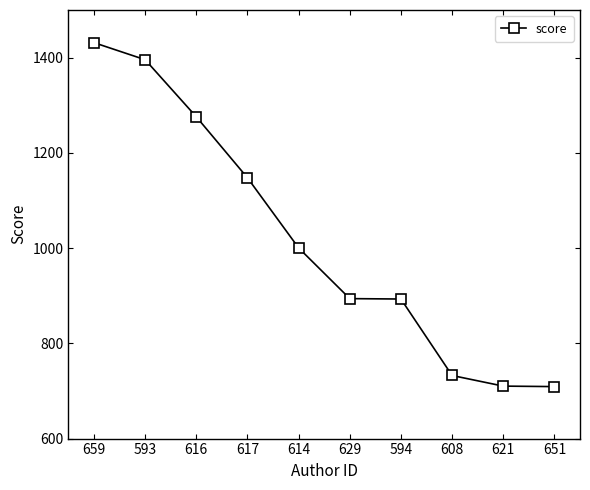

At which label does the data first exceed 1000?

659